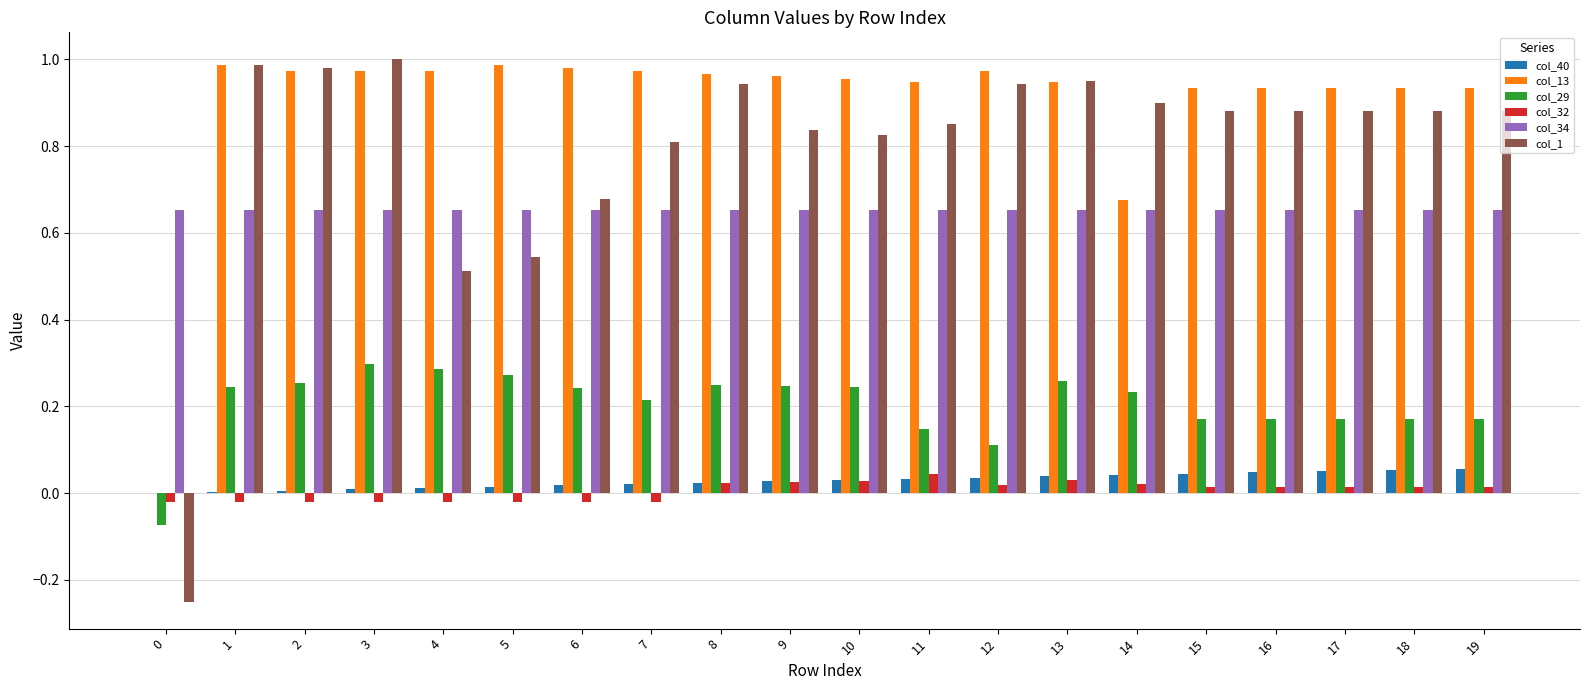

The value of col_1 at 4 is 0.1. True or false?

False